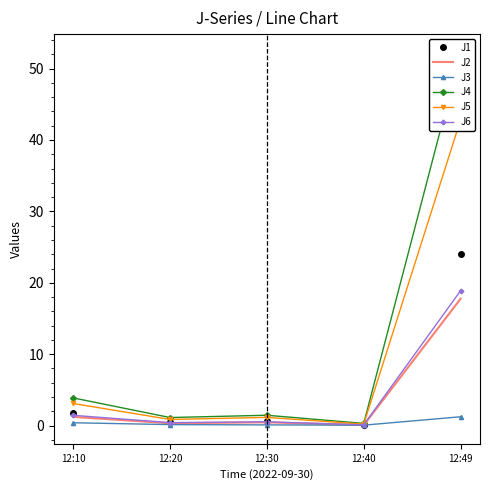

What are all the series names shown in the legend?

J1, J2, J3, J4, J5, J6